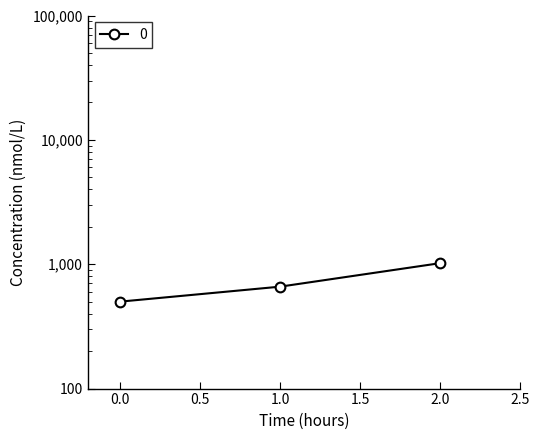

What is the value of the 2nd point from the left?

660